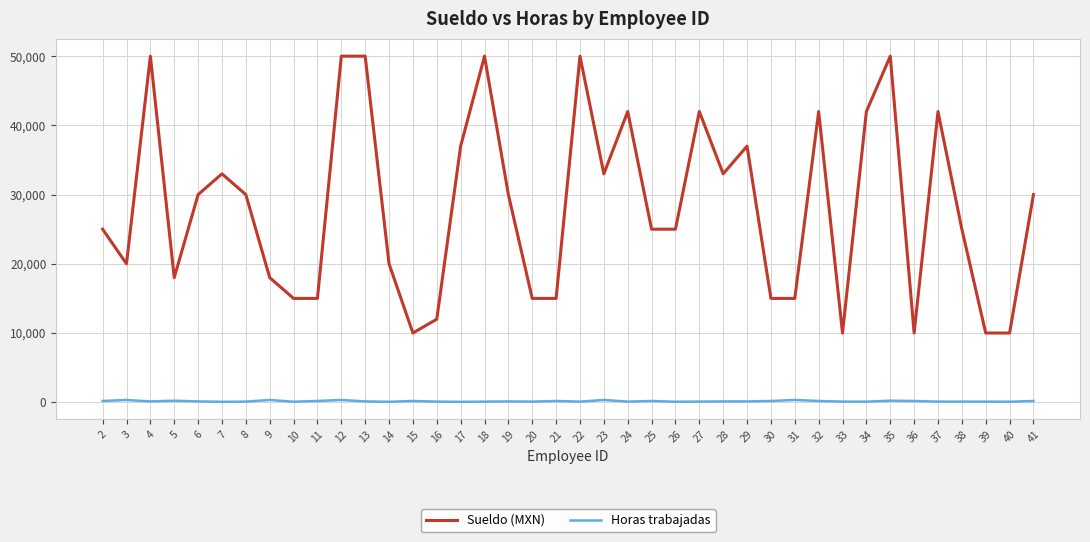

True or false: Horas trabajadas has a value of 180 at 41.

True